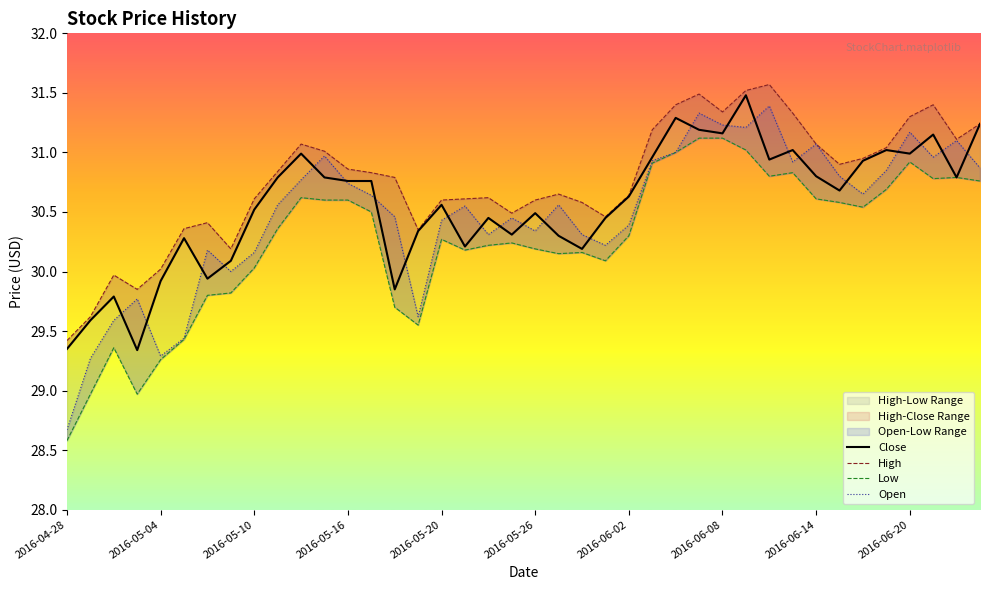

True or false: Low has a value of 45.4 at 31.

False